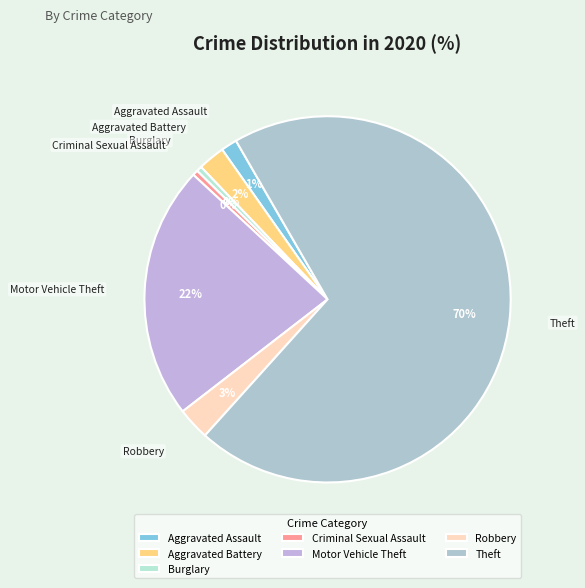

Combined, do Motor Vehicle Theft and Aggravated Battery account for over 50%?

No